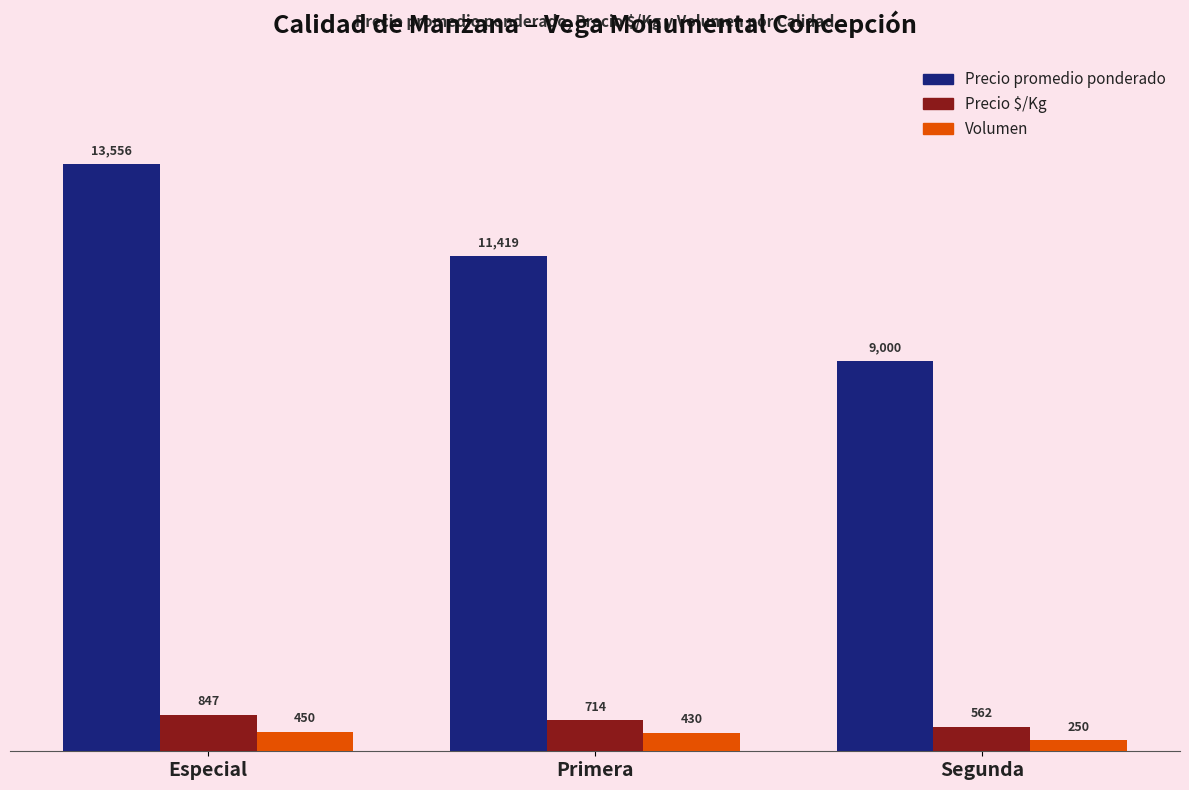

At Segunda, list the series in order from largest to smallest.

Precio promedio ponderado, Precio $/Kg, Volumen